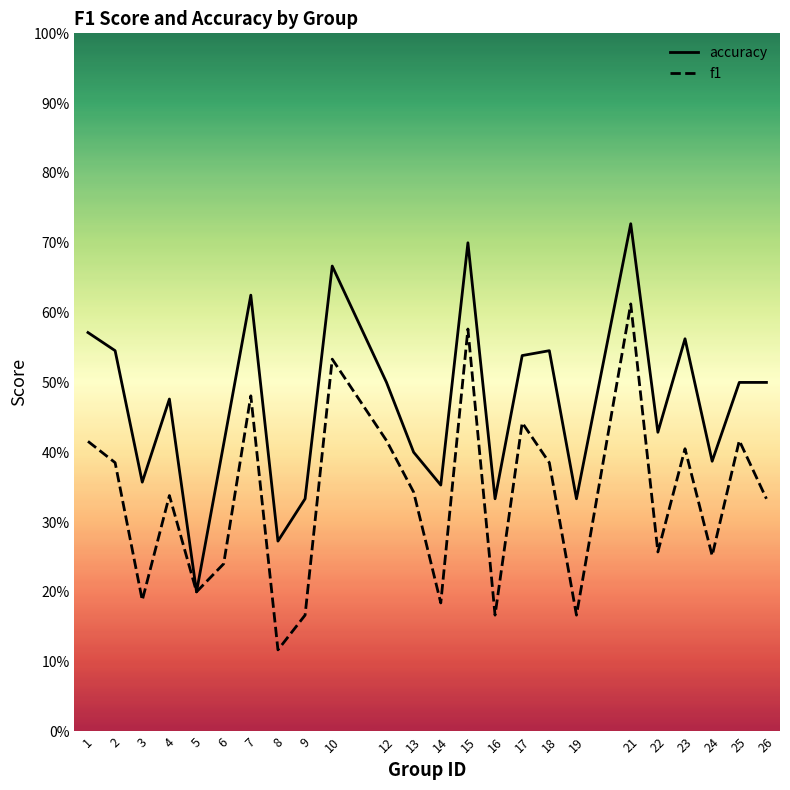

At which category is the sum across all series the highest?

21